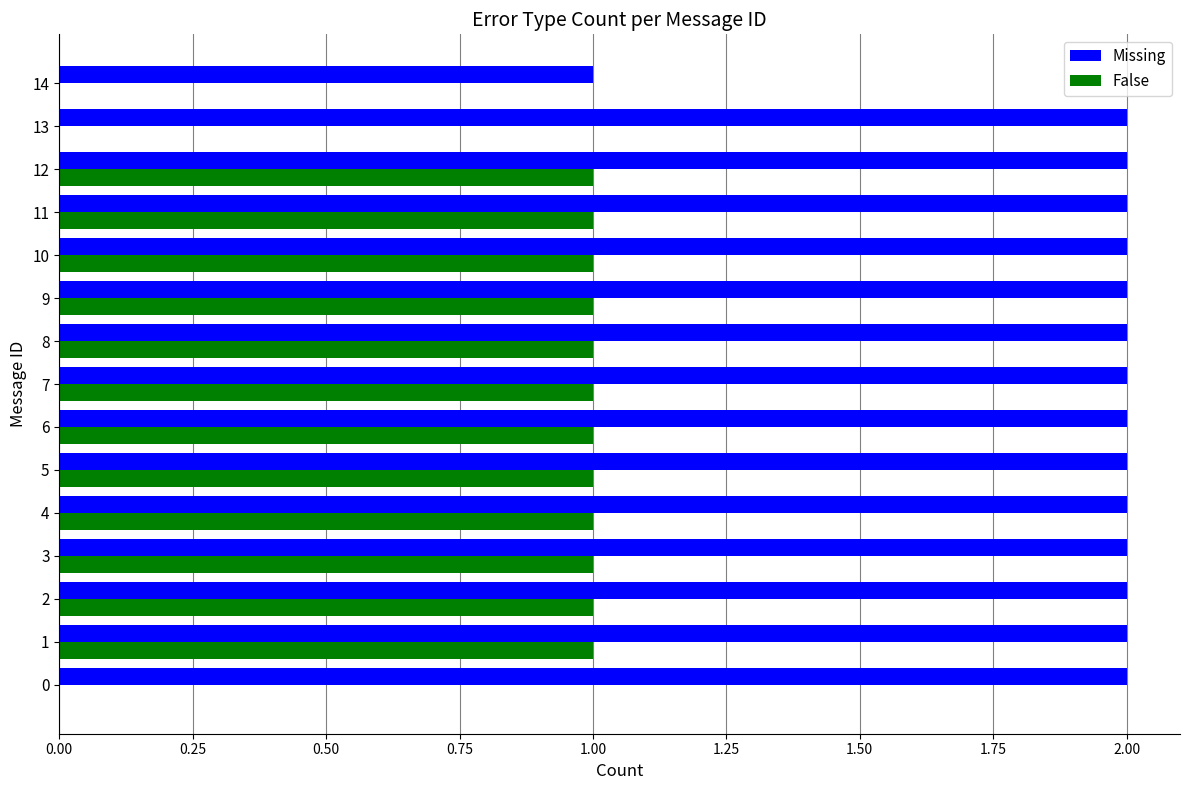

What is the sum of all Missing values?

29